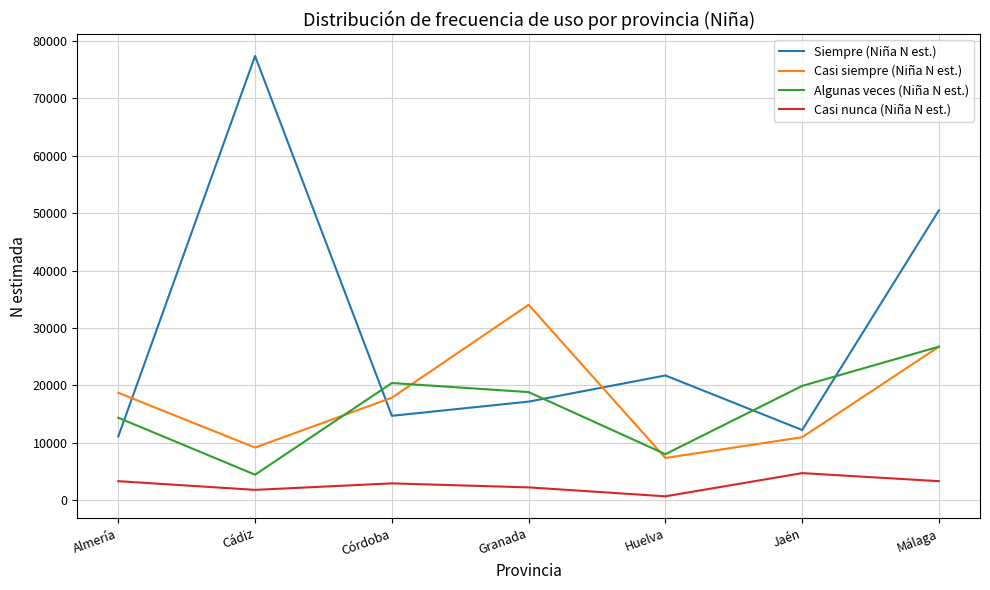

At which label does Casi nunca (Niña N est.) first exceed 2963?

Almería